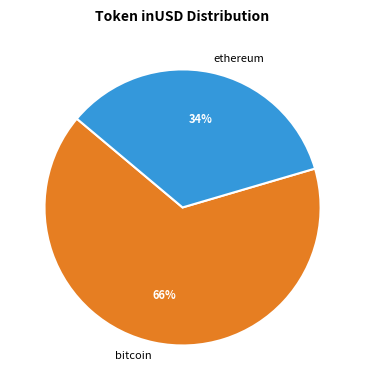

What is the largest slice in the pie chart?

bitcoin